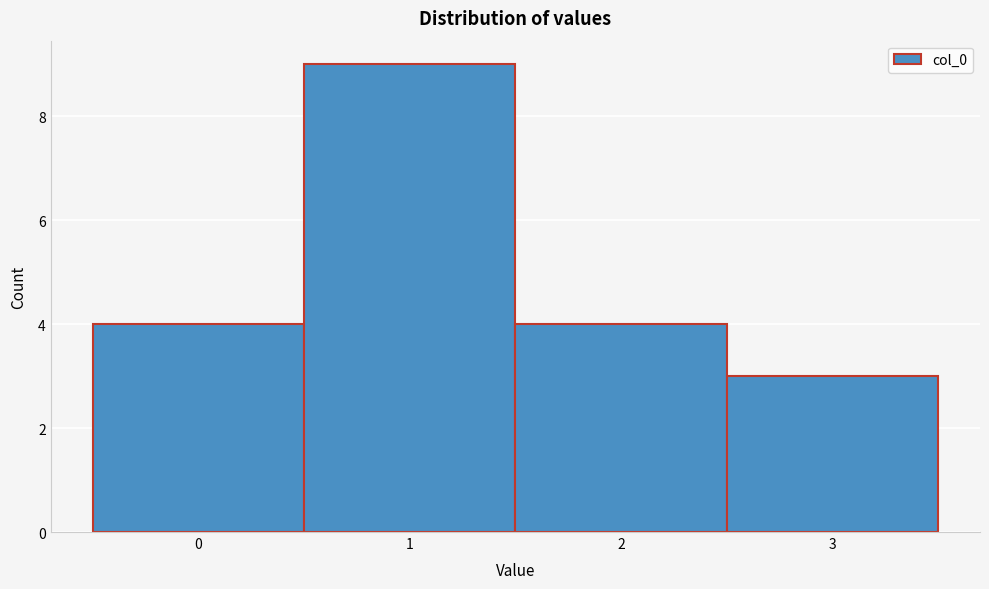

Reading left to right, transcribe this chart: for each bar, give the range it covers on the x-axis and its height. The values are not printed on the chart, so give them approximately, as read against the axis.

-0.5 to 0.5: 4
0.5 to 1.5: 9
1.5 to 2.5: 4
2.5 to 3.5: 3